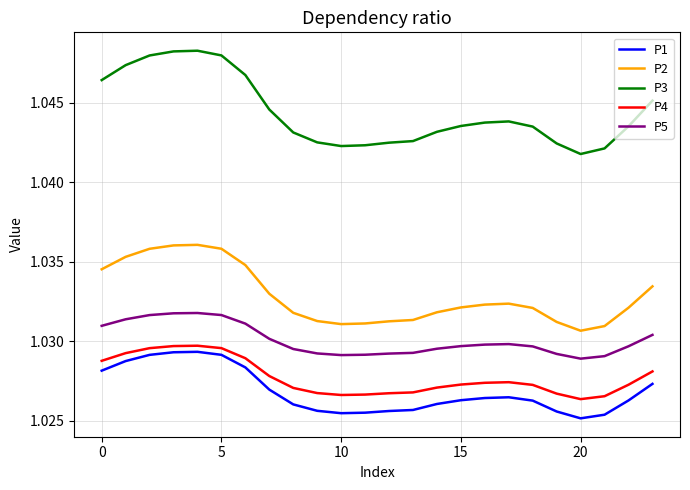

What are all the series names shown in the legend?

P1, P2, P3, P4, P5